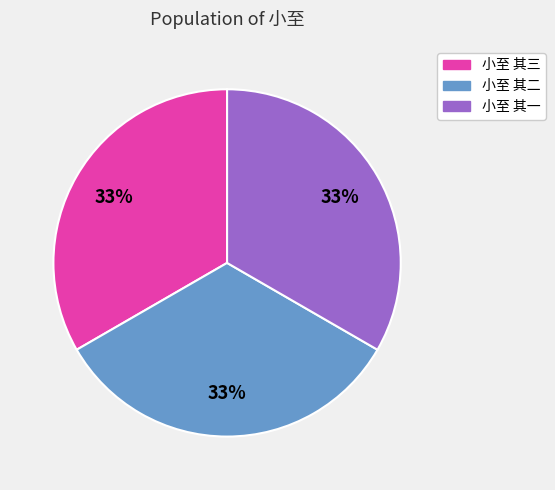

Combined, do 小至 其一 and 小至 其三 account for over 50%?

Yes